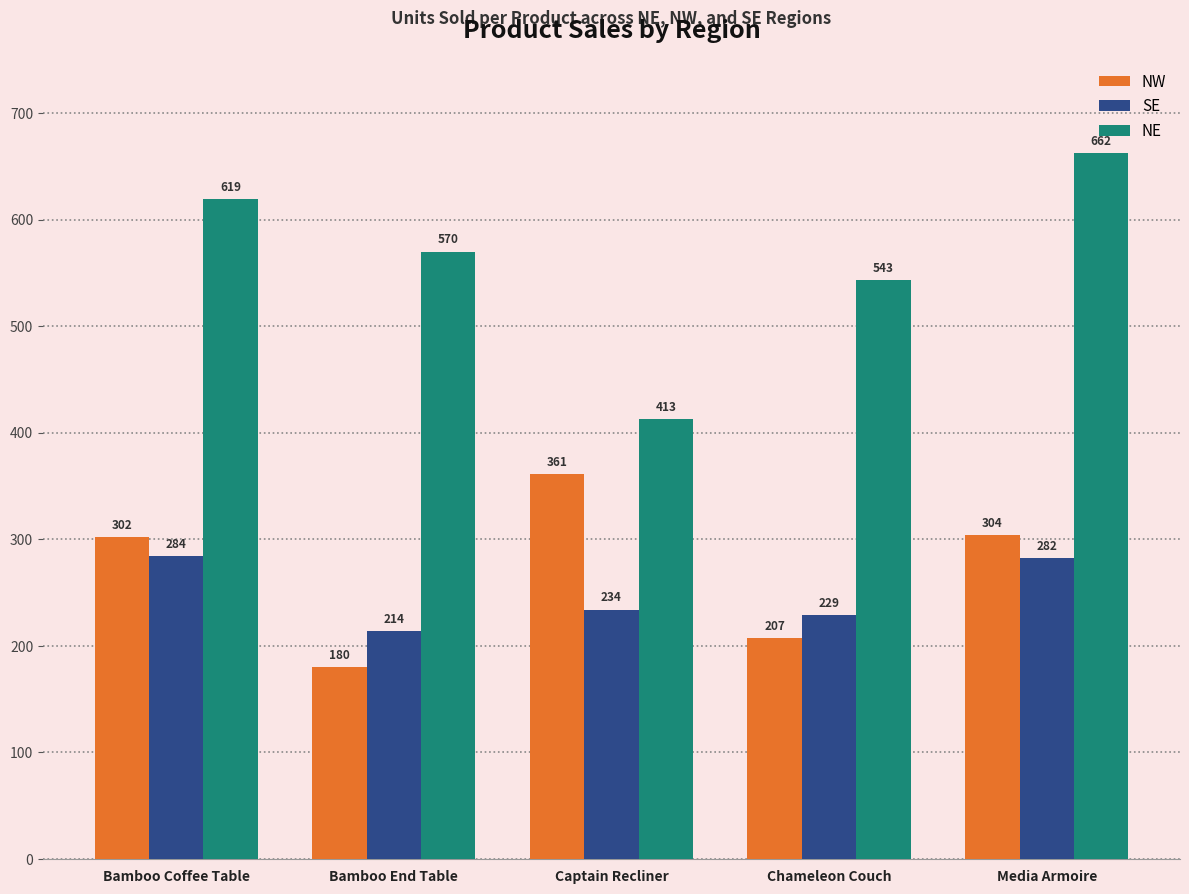

Does the chart contain any negative values?

No